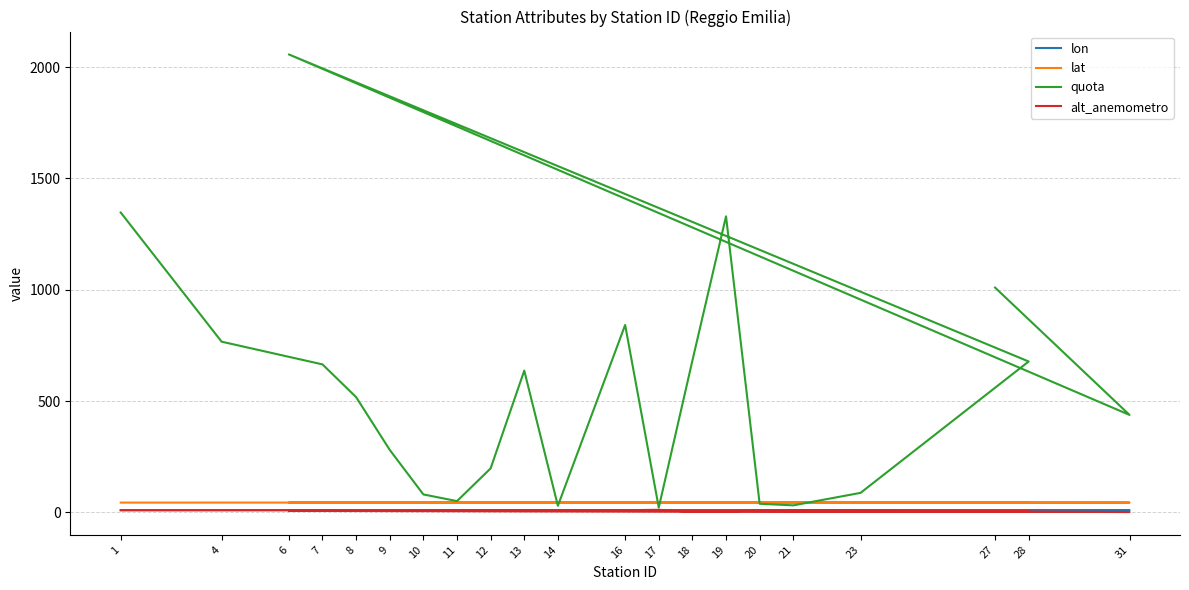

How many intersections are there between lat and quota?

6